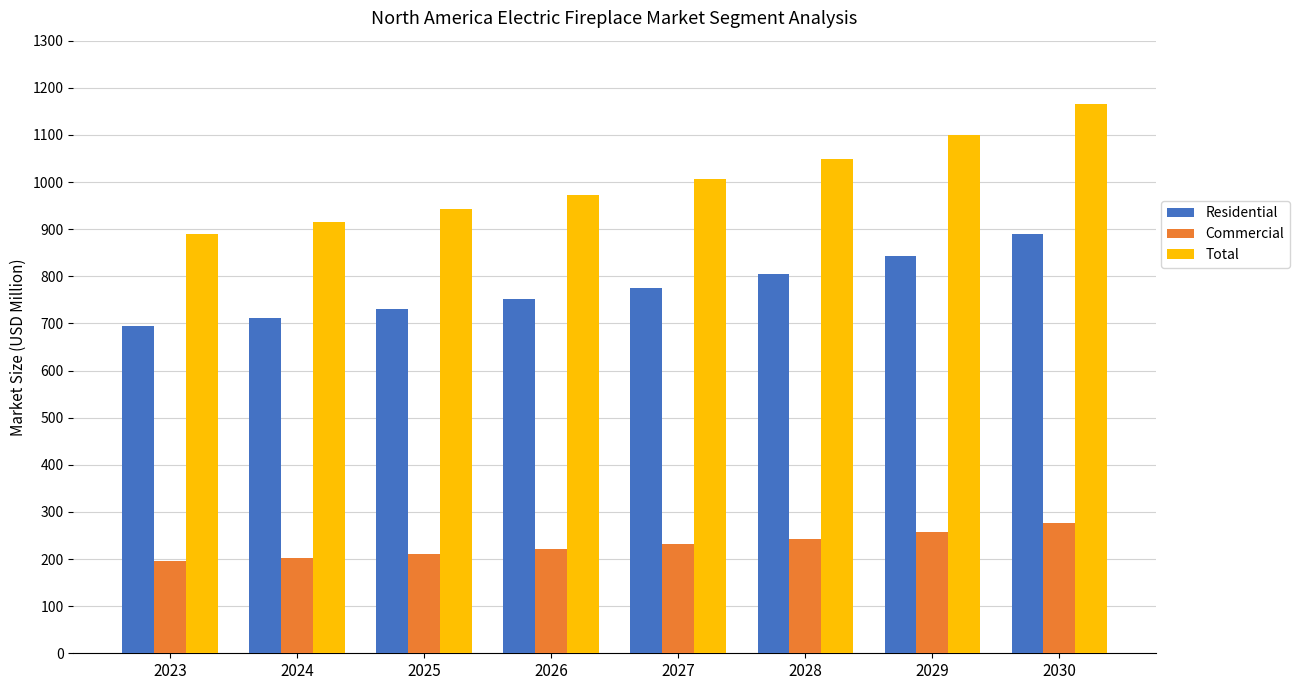

What is the value of the Total bar at the 7th from the left?

1099.8